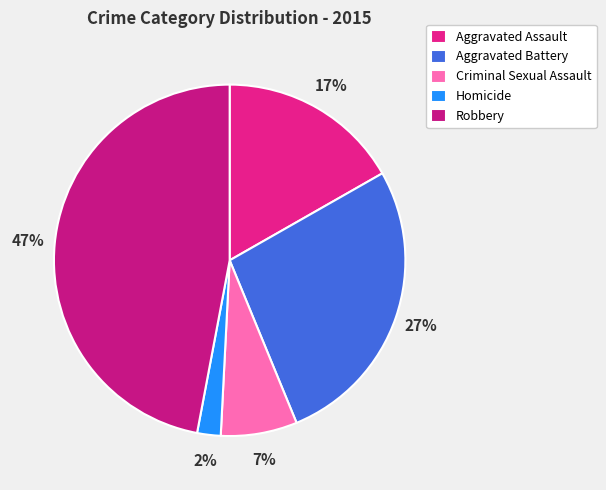

Is it true that Homicide is 2% of the pie?

True